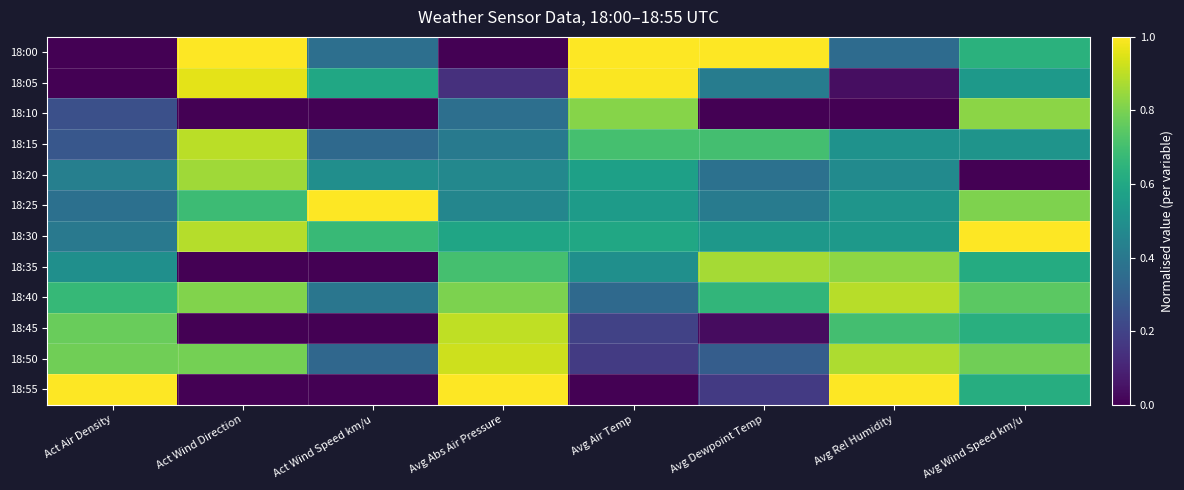

Between Avg Dewpoint Temp and Avg Abs Air Pressure, which is larger?

Avg Dewpoint Temp